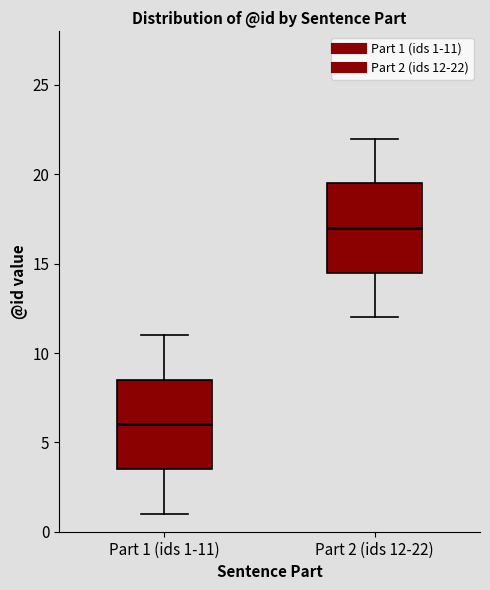

Reading left to right, read every box against the y-axis: the position of its median line, the range the box covers, and the ends of its whiskers. The values are not printed on the chart, so give them approximately, as read against the axis.

Part 1 (ids 1-11): median 6.0, box 3.5 to 8.5, whiskers 1.0 to 11.0
Part 2 (ids 12-22): median 17.0, box 14.5 to 19.5, whiskers 12.0 to 22.0